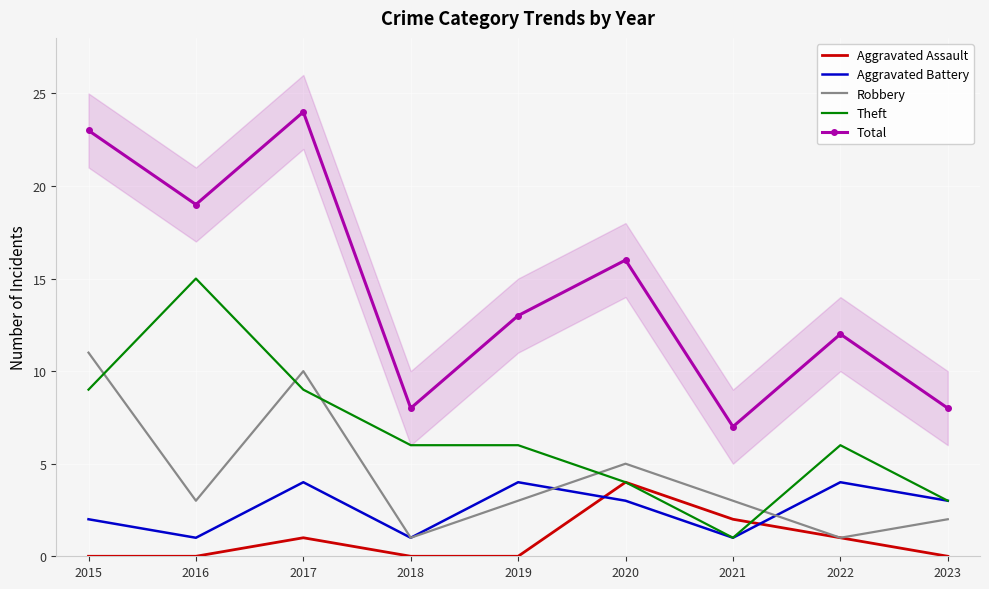

Which category has the lowest value across all series?

2015